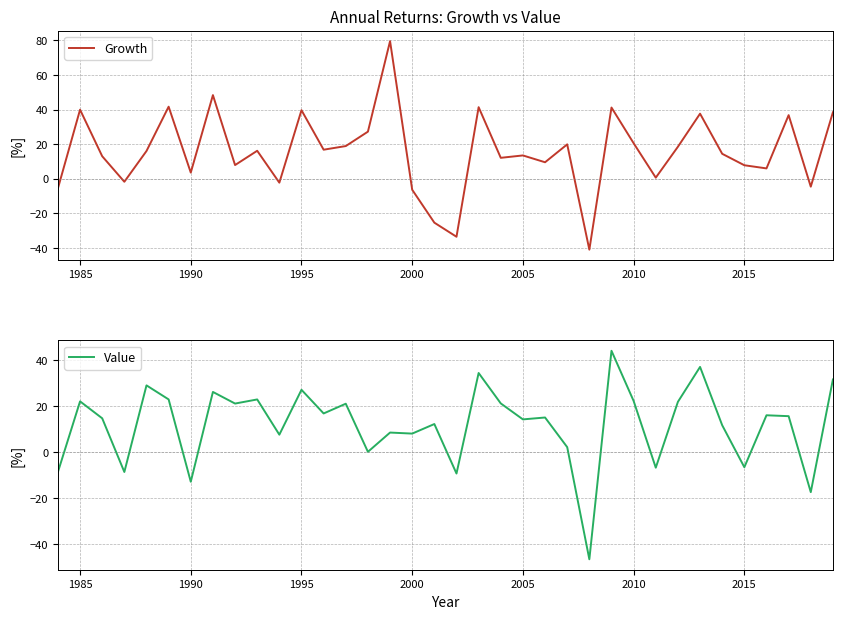

What is the highest value of the Growth series?

79.5